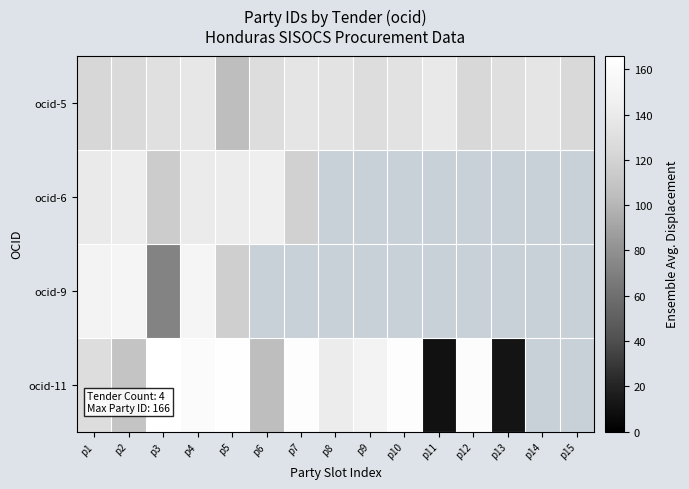

The value of ocid-5 at p5 is 105.0. True or false?

True